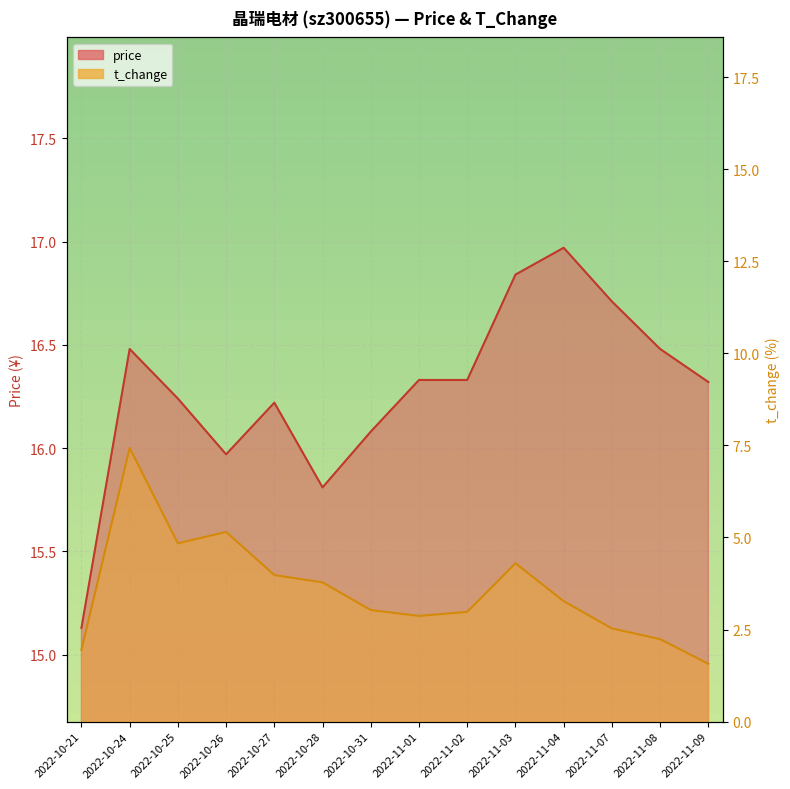

True or false: price and t_change cross at least once.

False